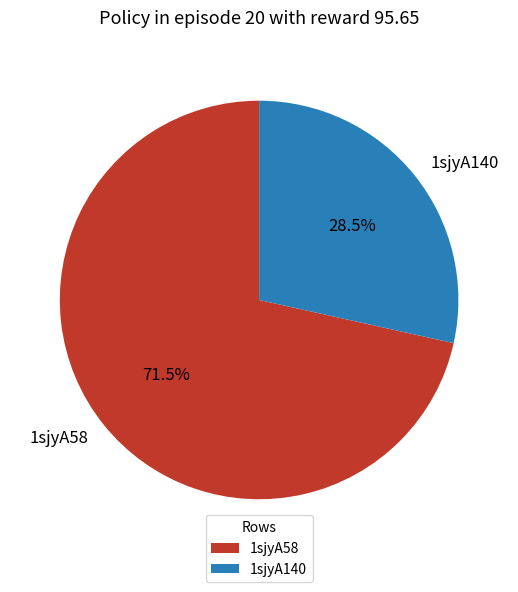

Combined, what portion of the pie is 1sjyA58 and 1sjyA140?

100.0%